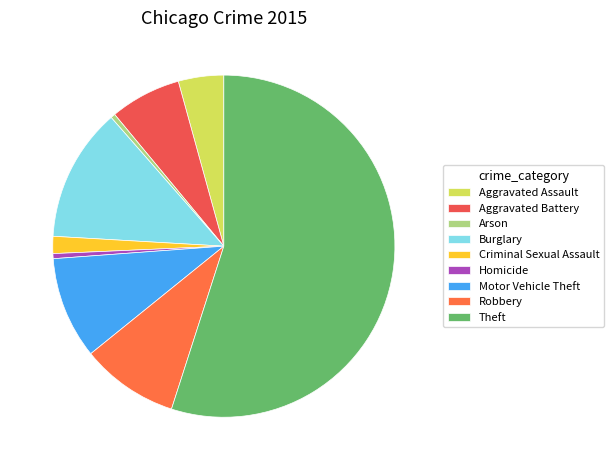

Is Aggravated Assault the majority of the pie?

No